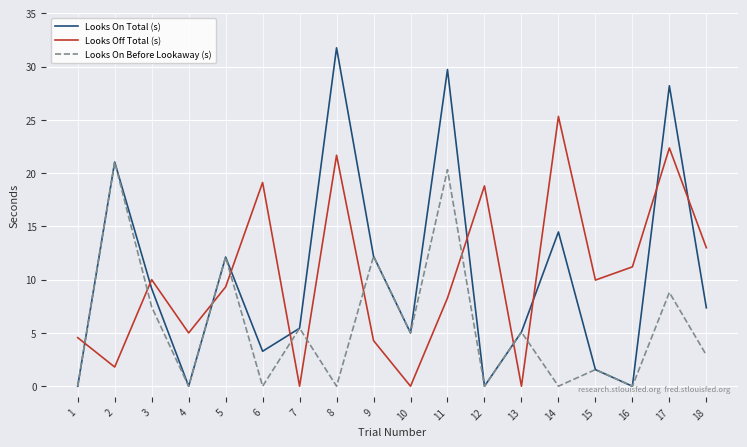

What is the maximum value shown in the chart?

31.8